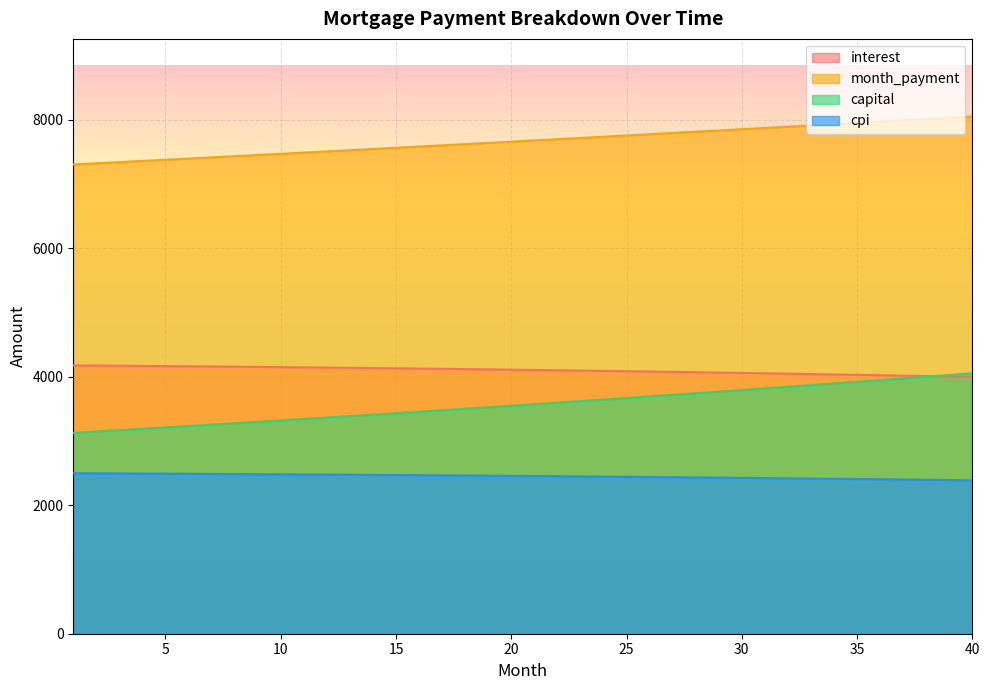

After their last crossing, which series has the higher values: capital or opening_balance?

capital